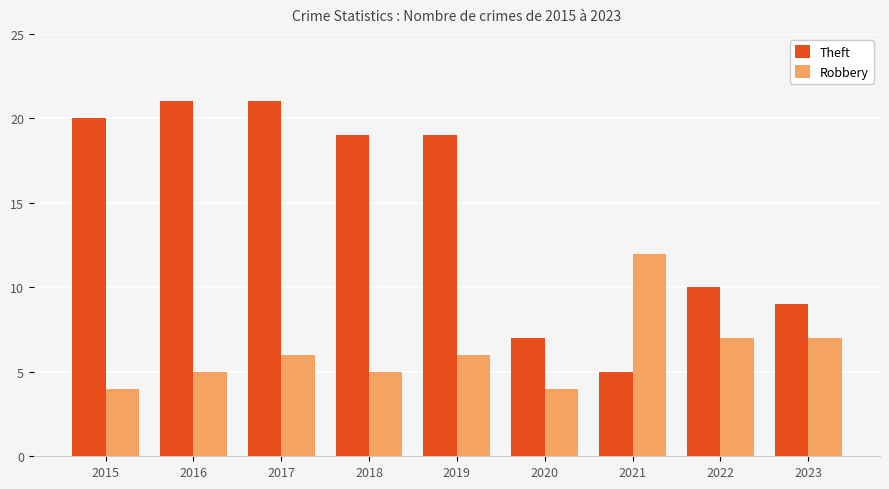

What is the value of the Theft bar at the 9th from the left?

9